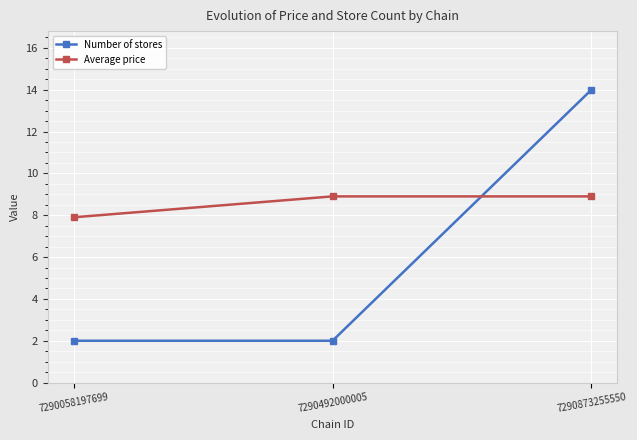

Reading right to left, what are all the values shown in this chart?

Number of stores: 7290873255550=14.0	7290492000005=2.0	7290058197699=2.0
Average price: 7290873255550=8.9	7290492000005=8.9	7290058197699=7.9